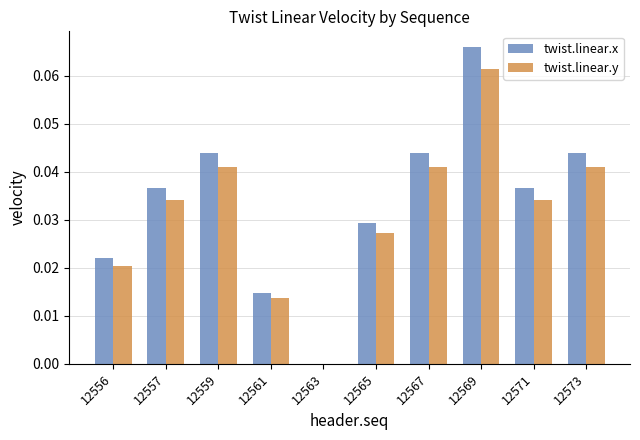

Are the bars grouped side by side (vs. stacked)?

Yes